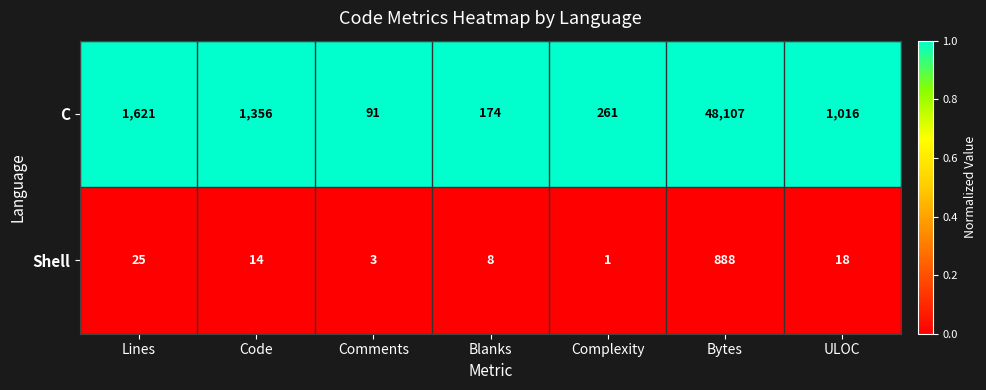

Which series has the widest spread of values?

C